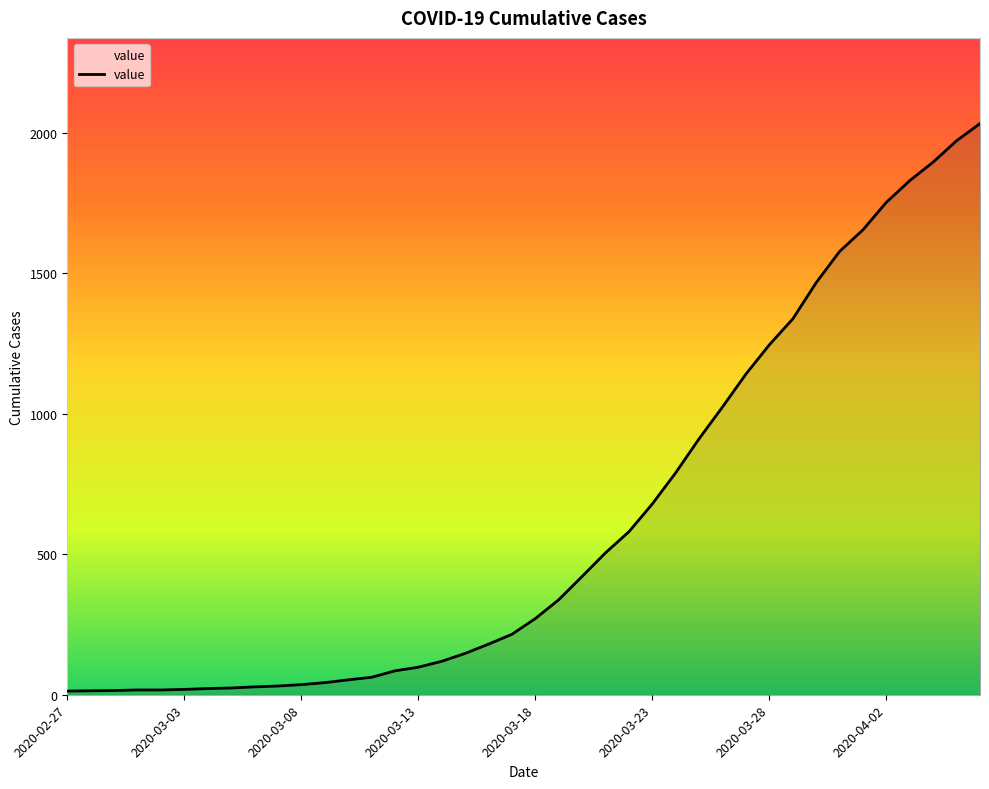

What is the sum of all values?

24656